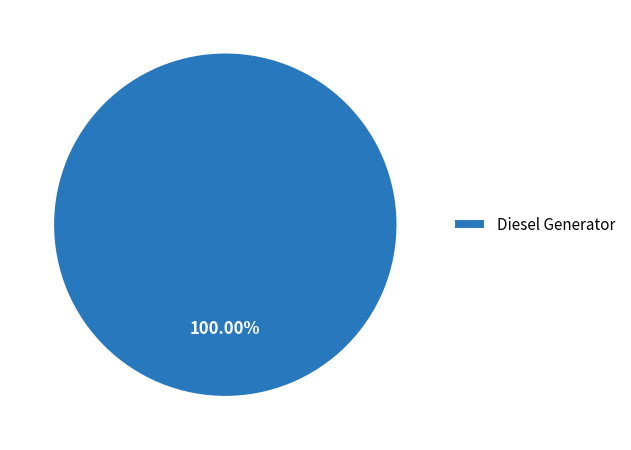

Rank the categories by value from lowest to highest.

Diesel Generator